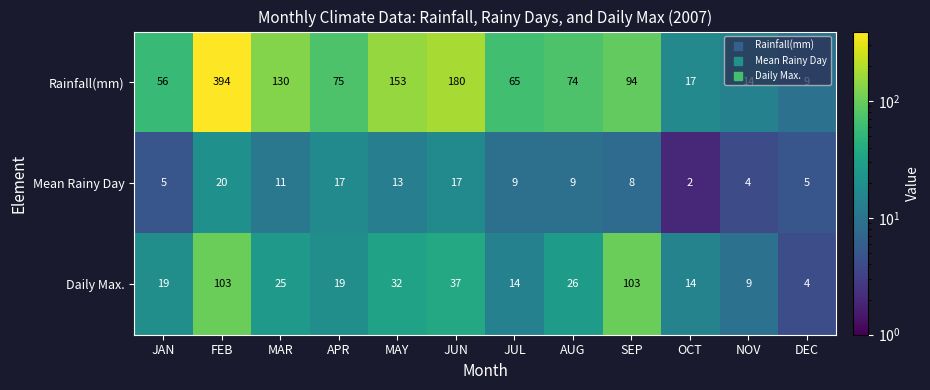

What is the minimum value shown in the chart?

2